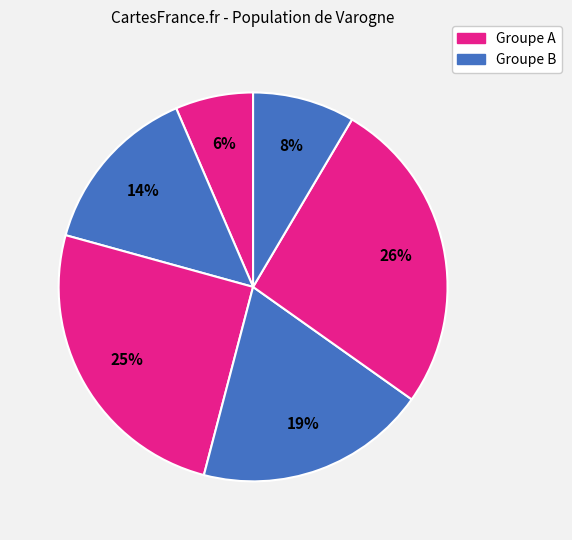

Count the number of slices in the pie.

6